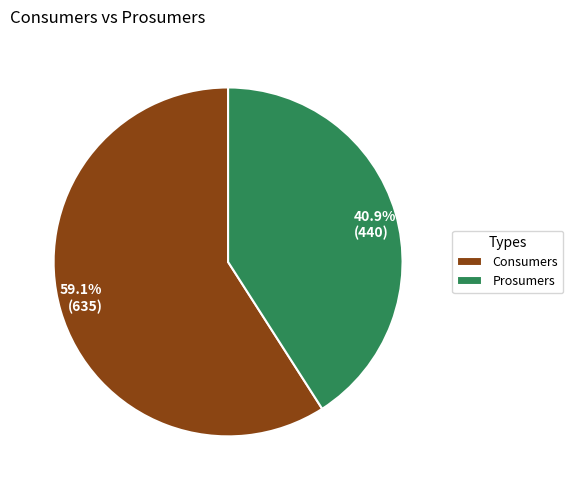

How many slices are in this pie chart?

2